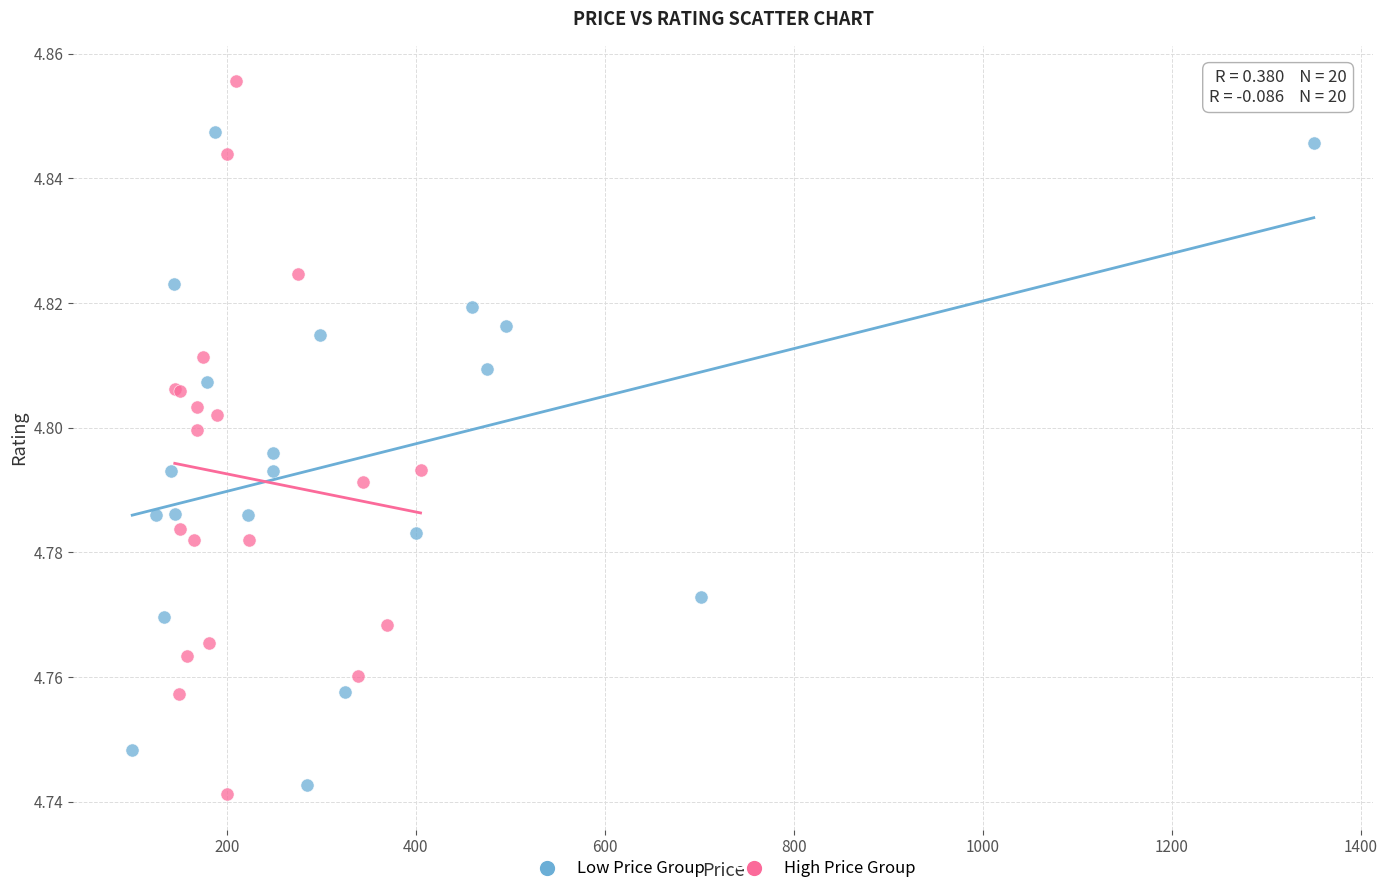

What are all the series names shown in the legend?

Low Price Group, High Price Group